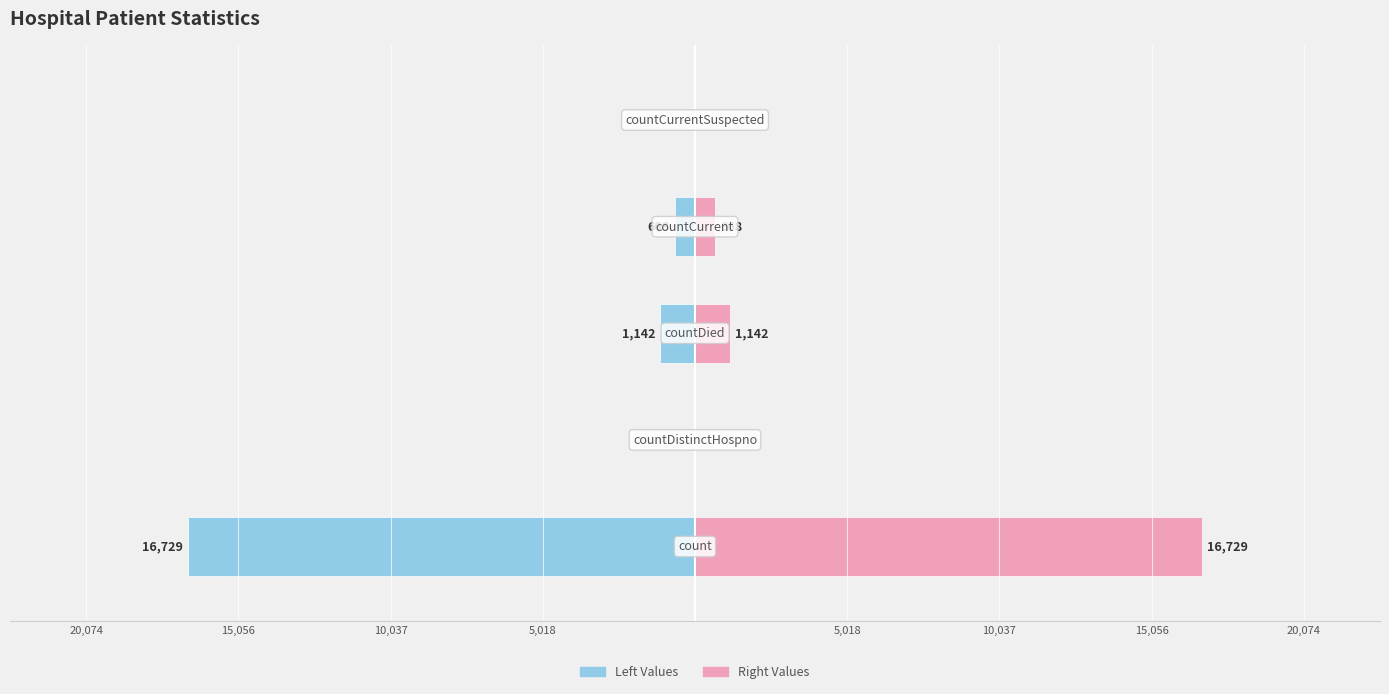

What is the difference between the maximum and minimum values in the Right Values series?

16729